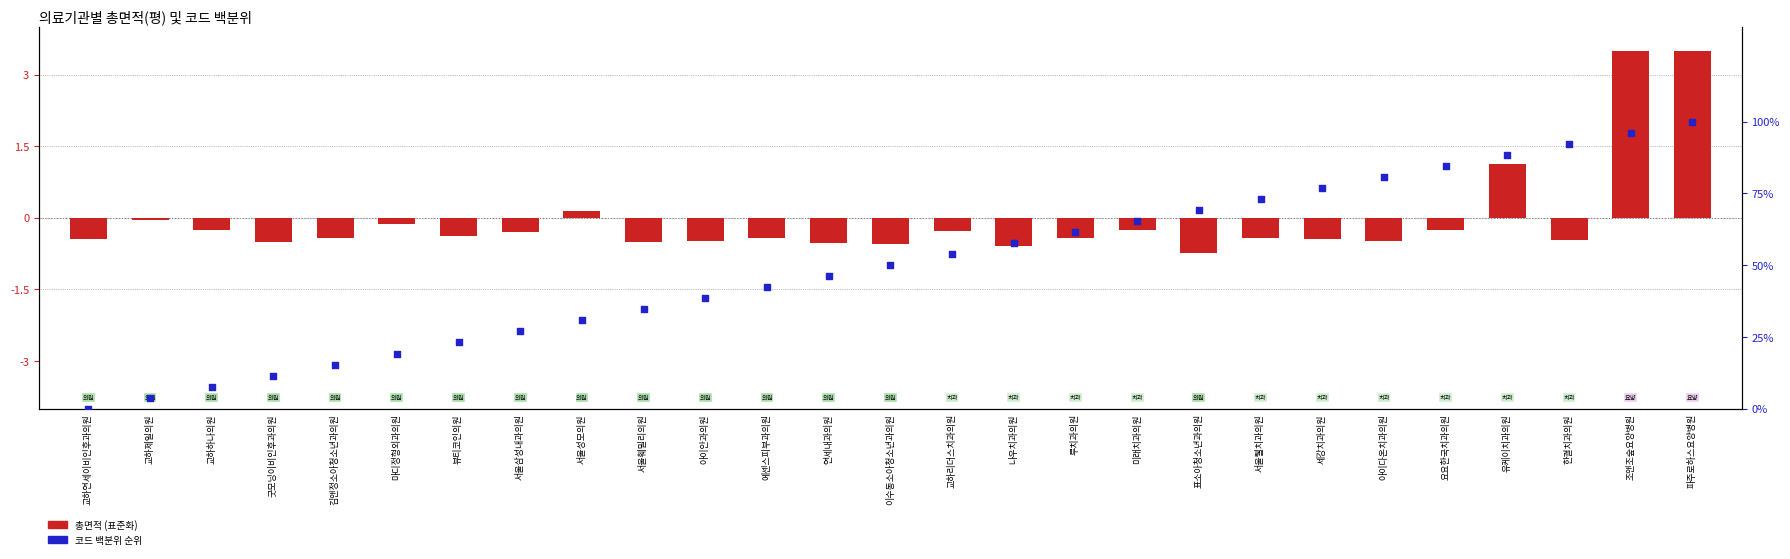

At which category is the sum across all series the highest?

파주로하스요양병원